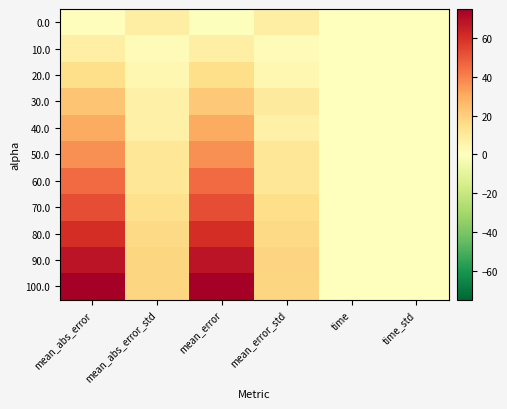

The value of 60.0 at mean_error is 64.7. True or false?

False